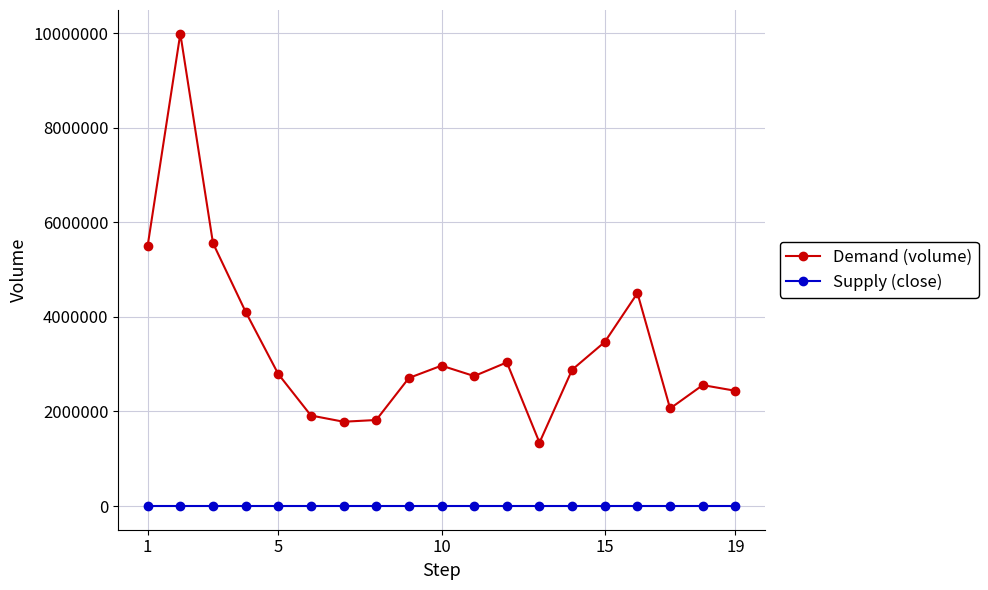

What is the lowest value of the Demand (volume) series?

1342386.0